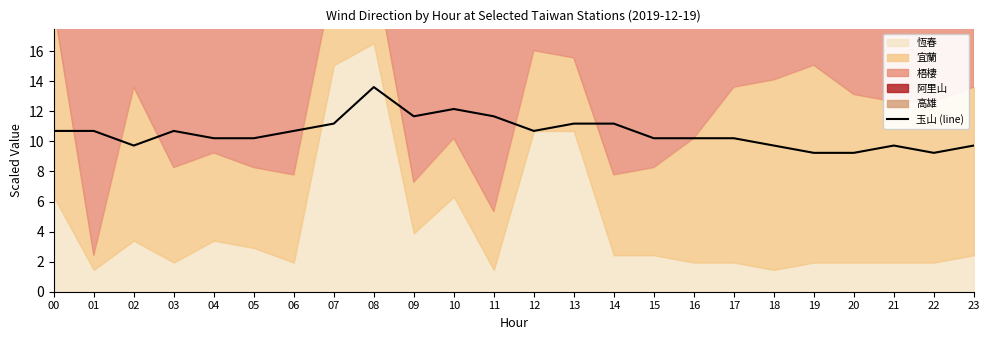

How many data points are less than 10?

7